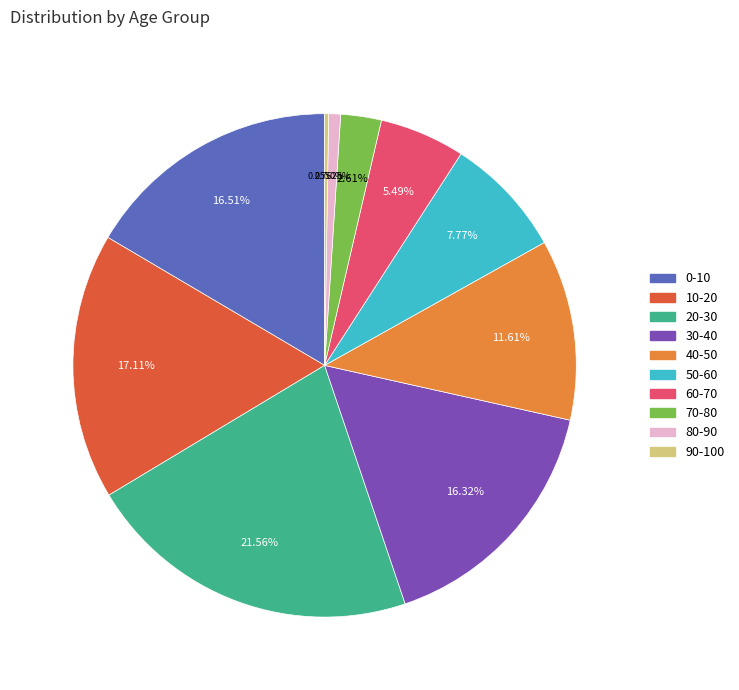

Is 30-40 the majority of the pie?

No